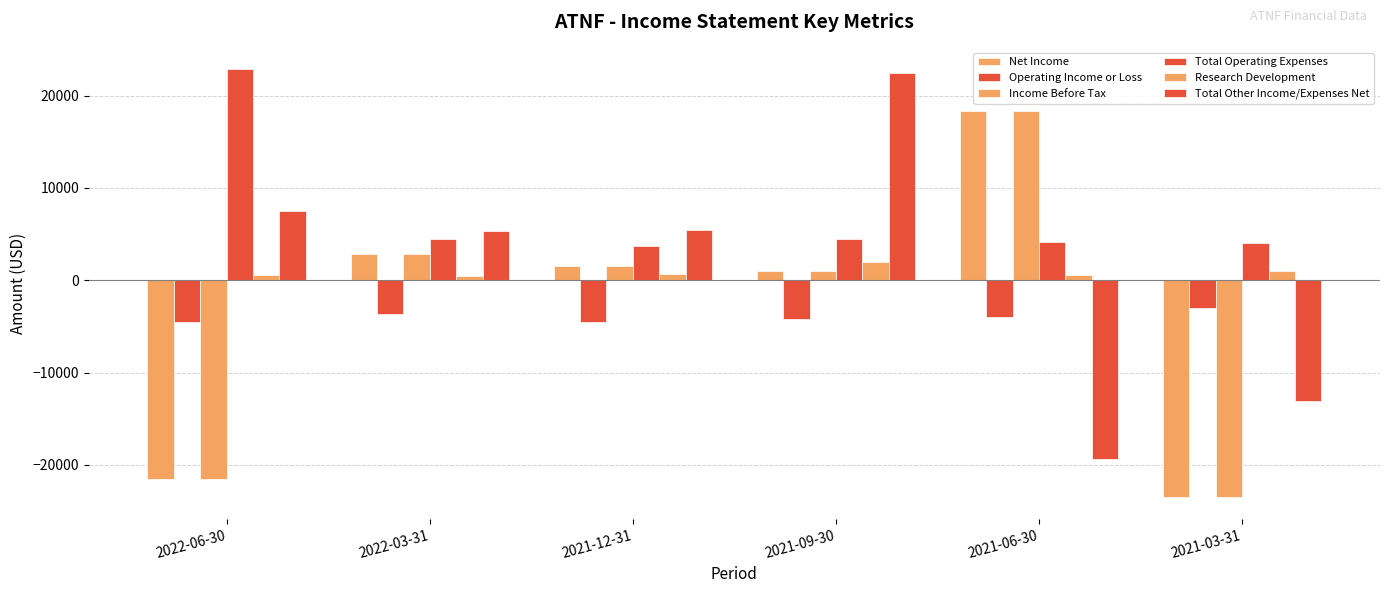

The value of Operating Income or Loss at 2021-03-31 is -4487. True or false?

False